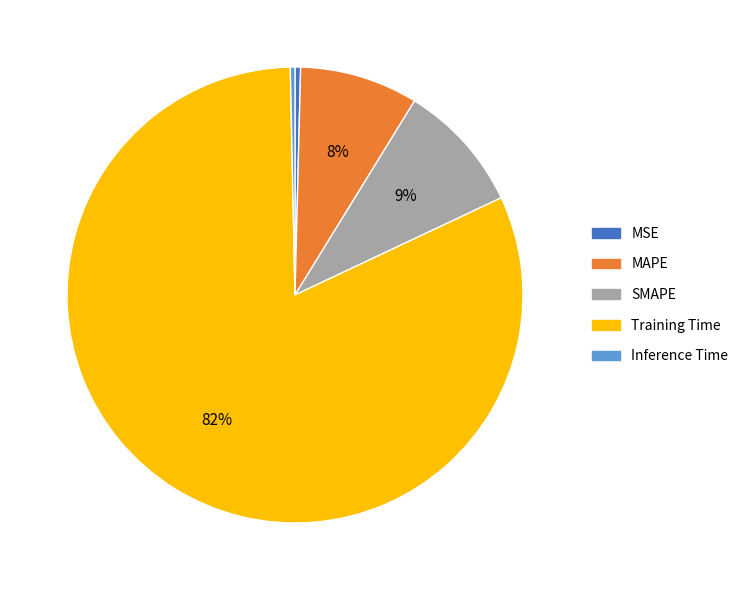

Count the number of slices in the pie.

5